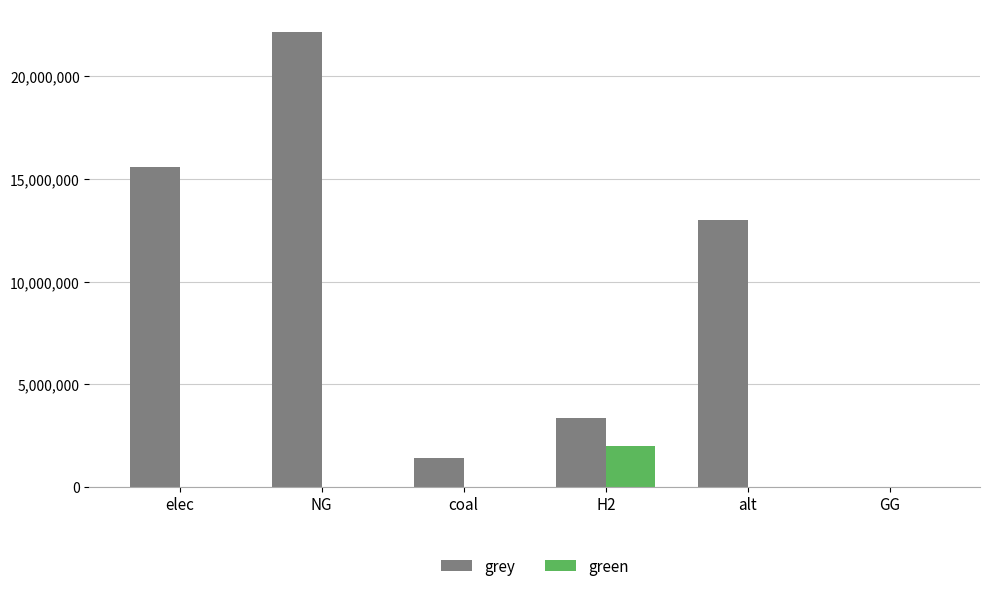

What is the sum of all green values?

2000000.0